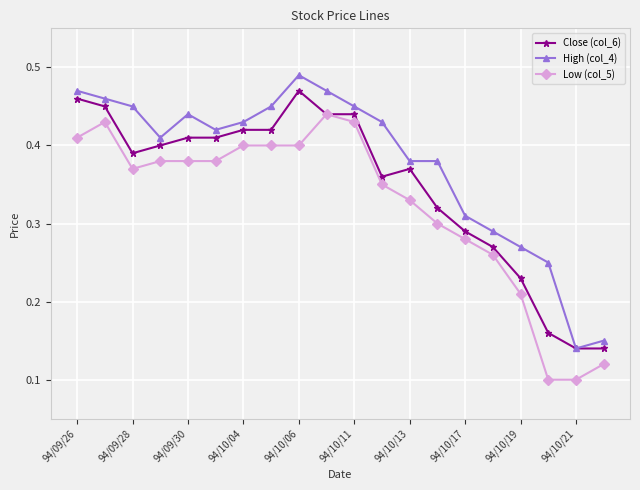

How many Low (col_5) values are between 0 and 1?

20